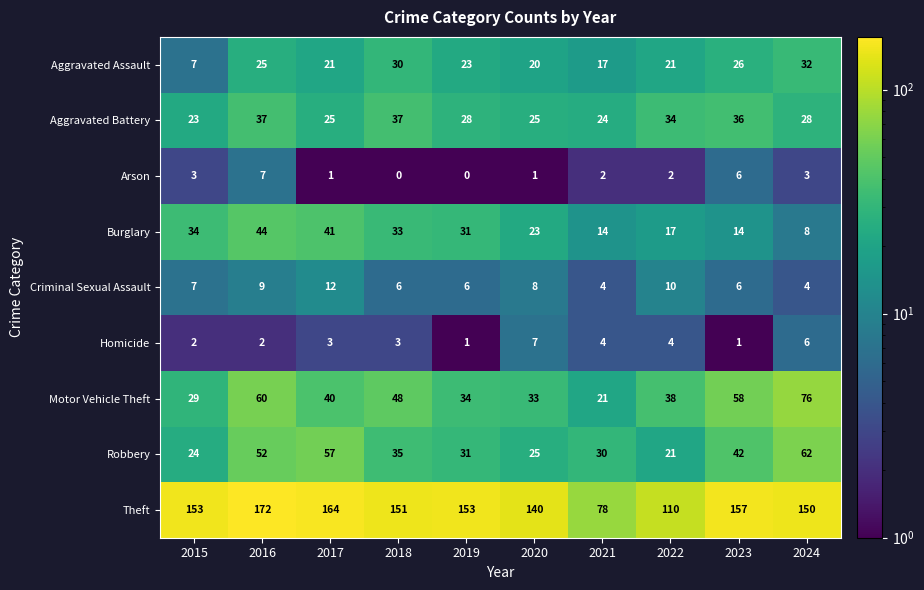

How many series are shown in this chart?

9